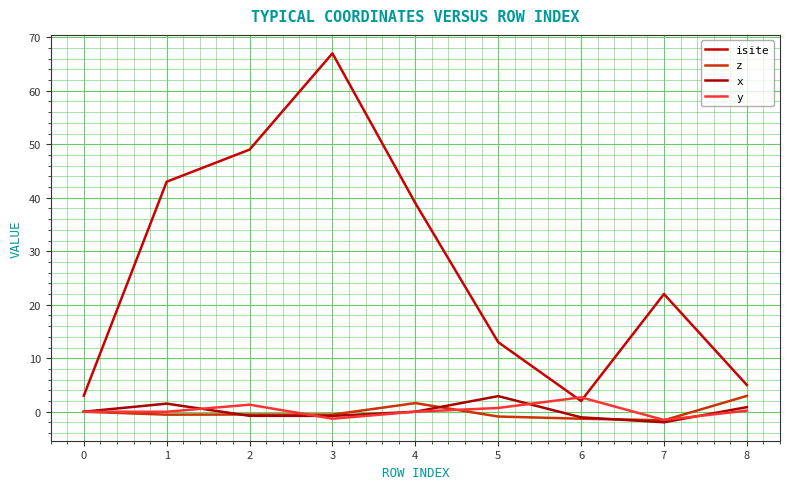

What is the minimum value for isite?

2.0